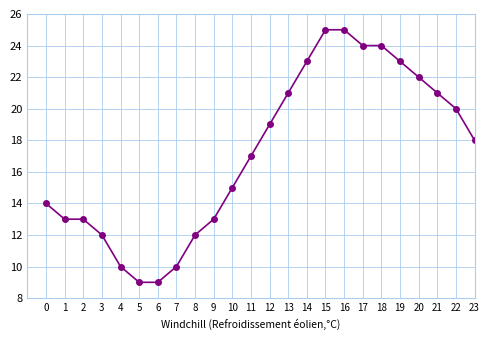

What is the greatest value displayed?

25